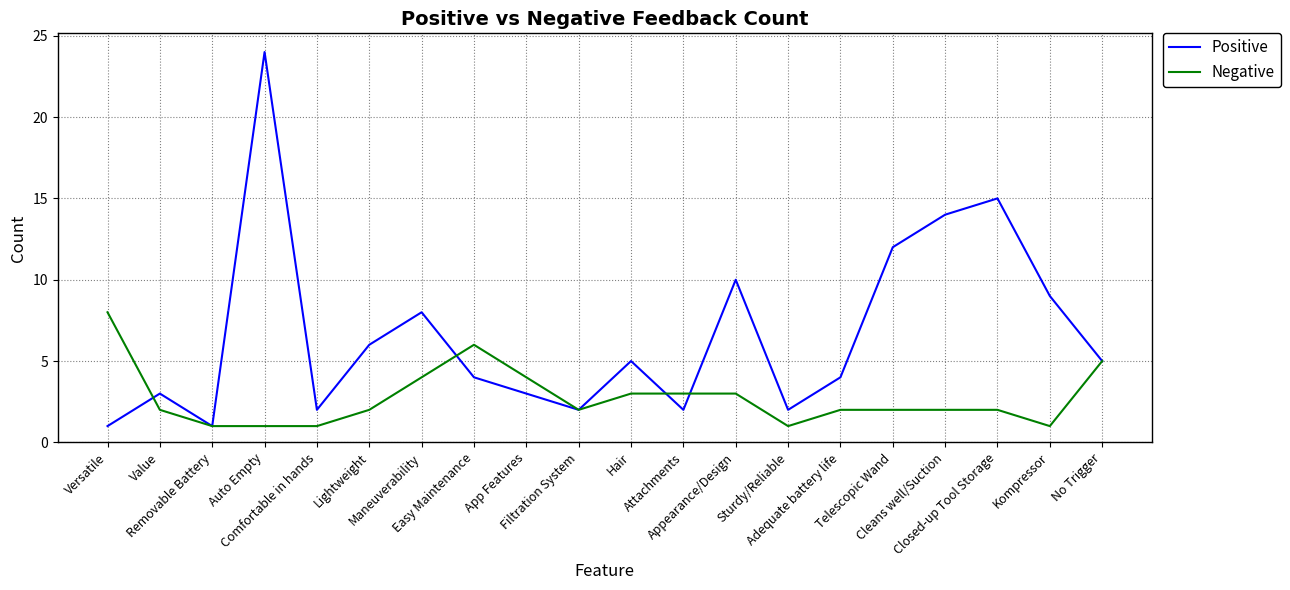

What position from the left is App Features?

9